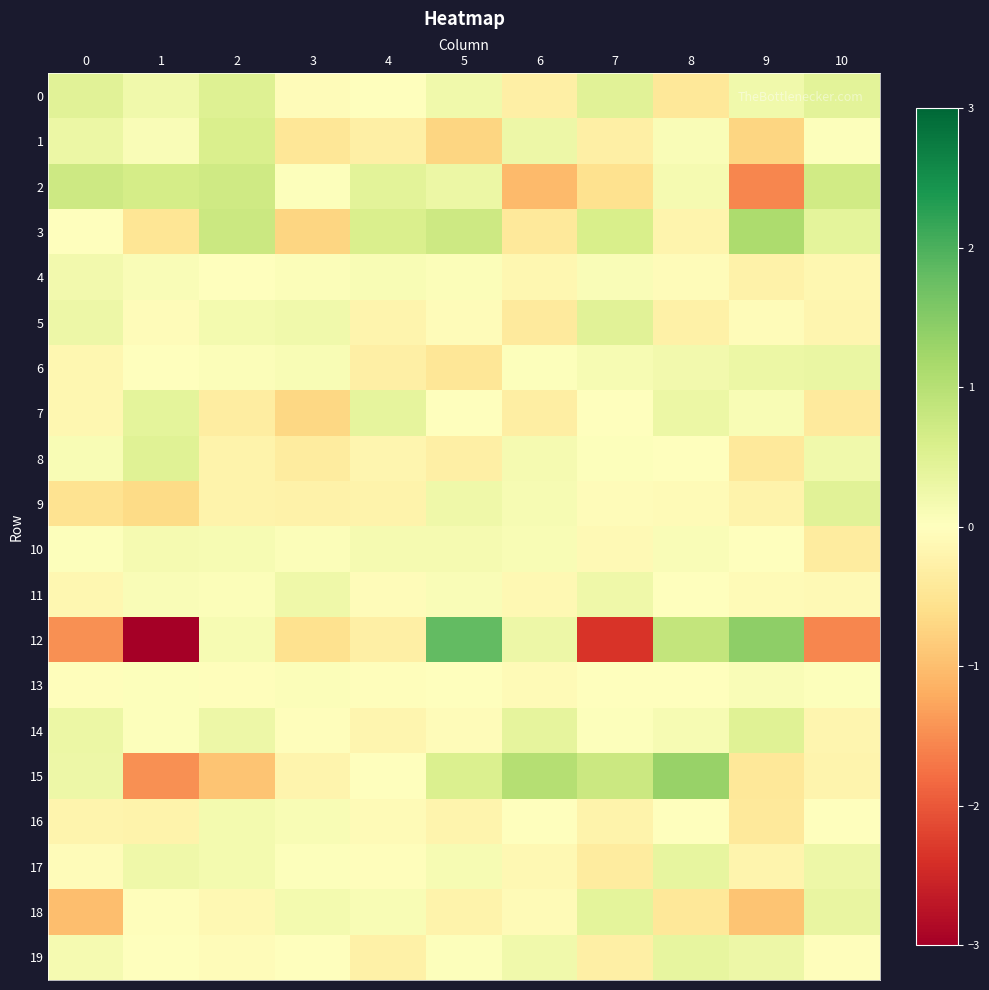

How many categories are shown in the chart?

11